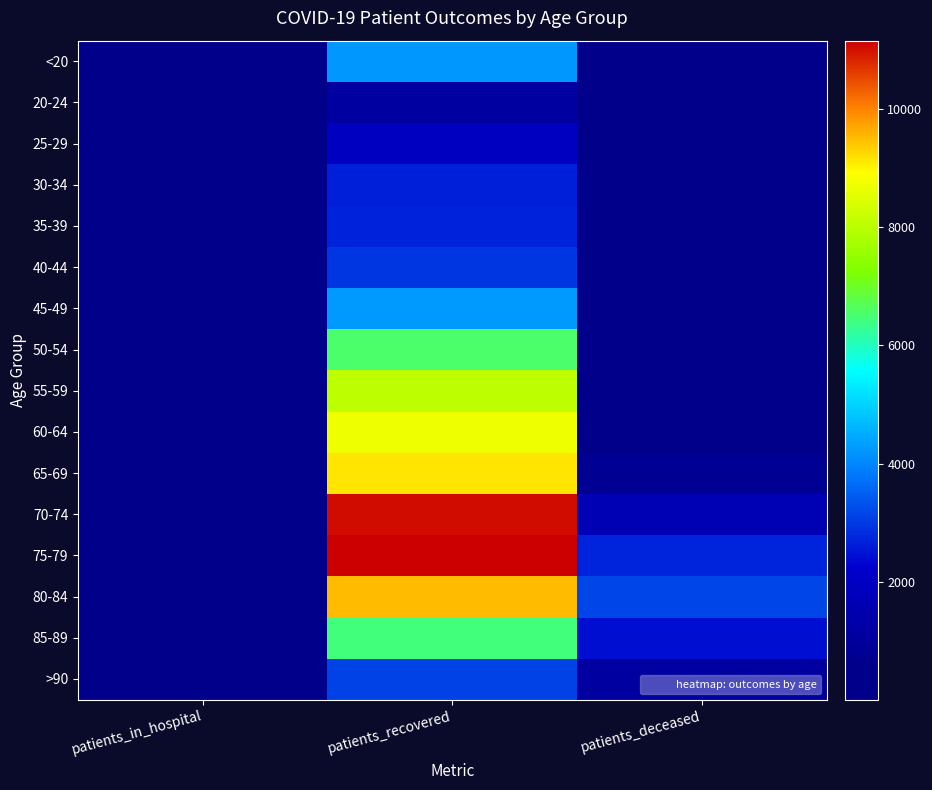

What is the total value across all series at patients_in_hospital?

1138